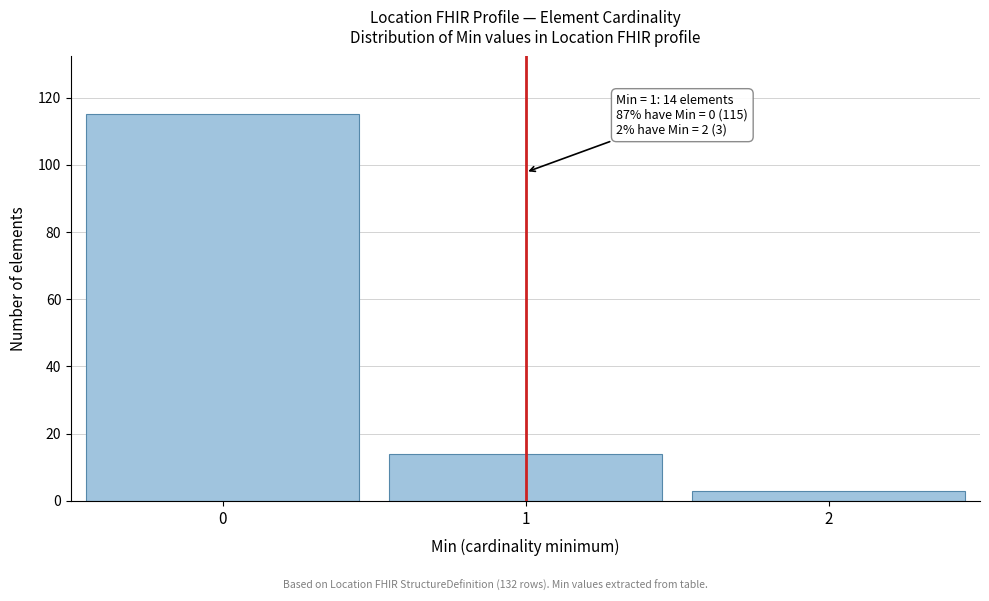

Reading left to right, list all the values displayed in this chart.

115	14	3